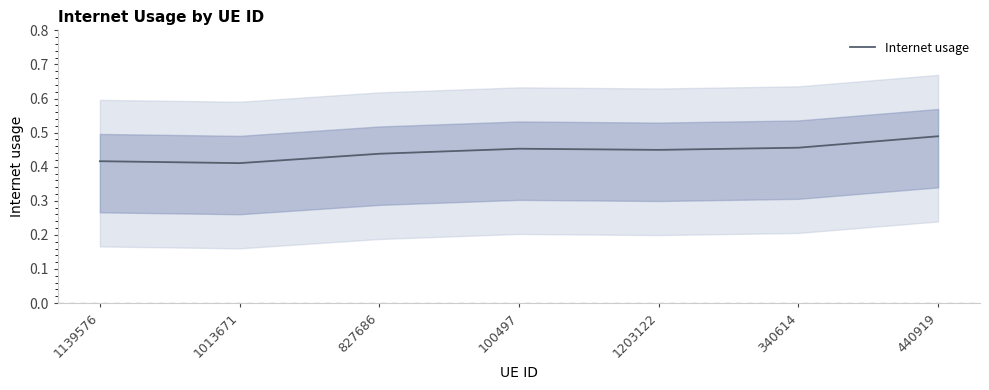

Which category has the lowest value across all series?

1013671